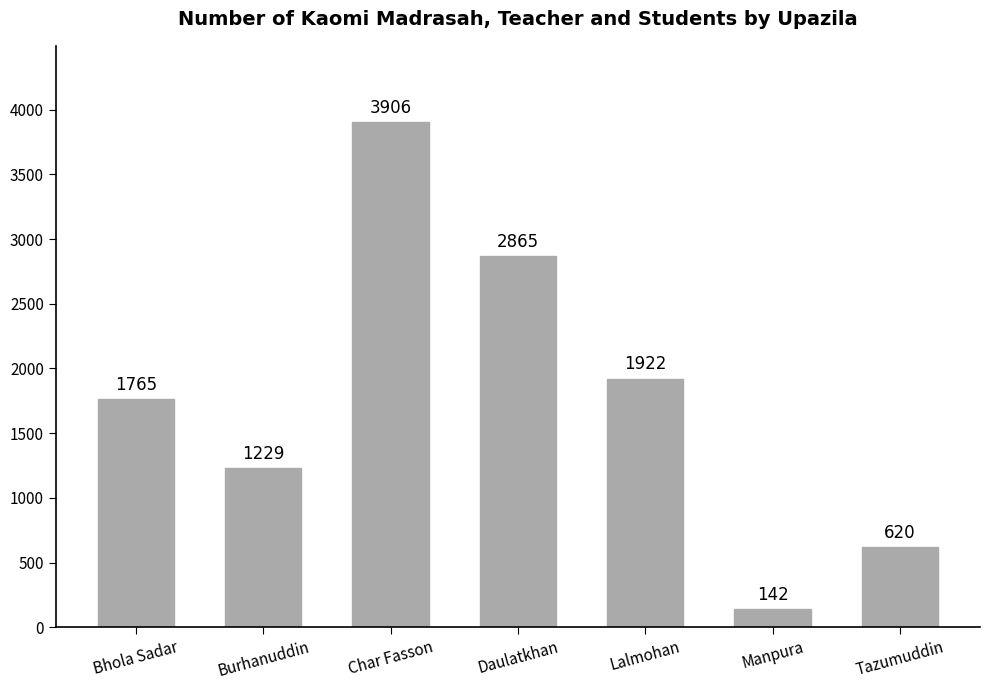

Rank the categories by value from highest to lowest.

Char Fasson, Daulatkhan, Lalmohan, Bhola Sadar, Burhanuddin, Tazumuddin, Manpura